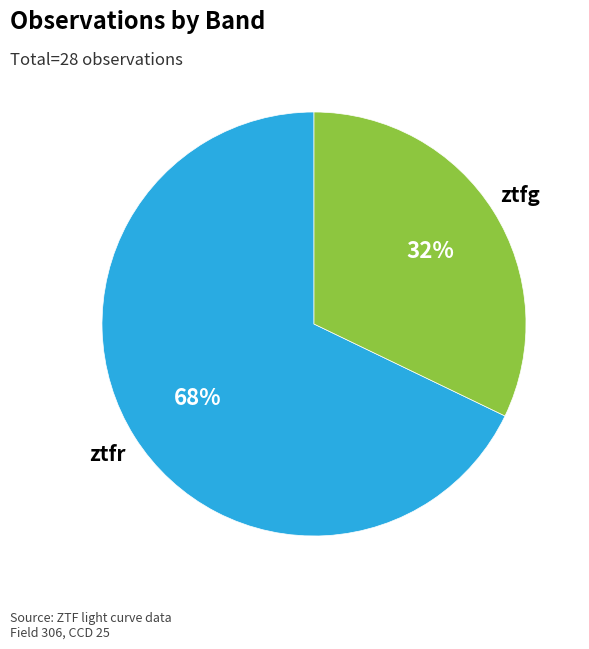

What is the largest slice in the pie chart?

ztfr